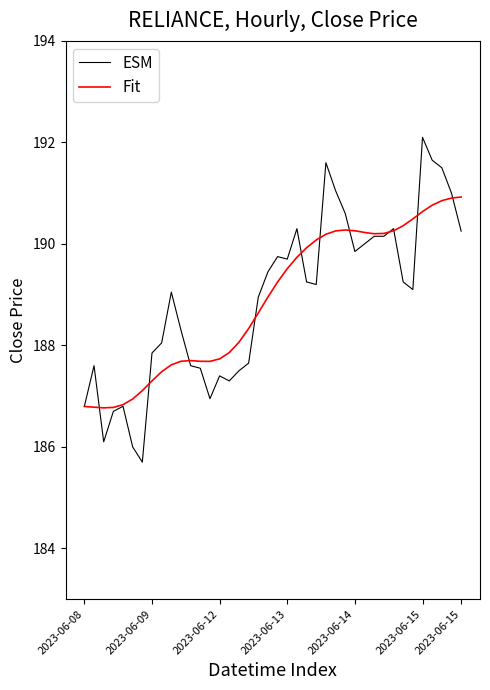

What is the sum of all ESM values?

7556.1